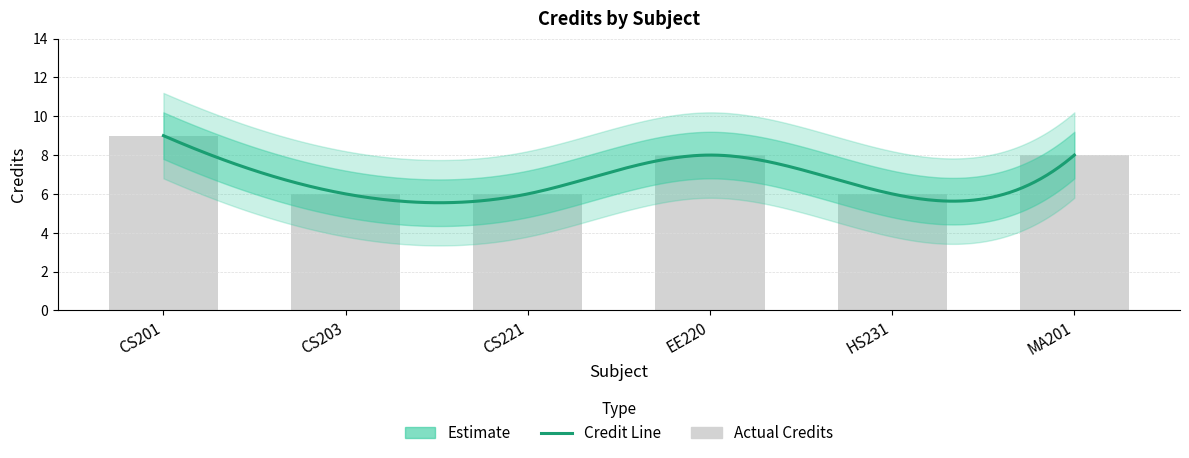

Approximately how many times larger is the value at EE220 compared to HS231?

1.3